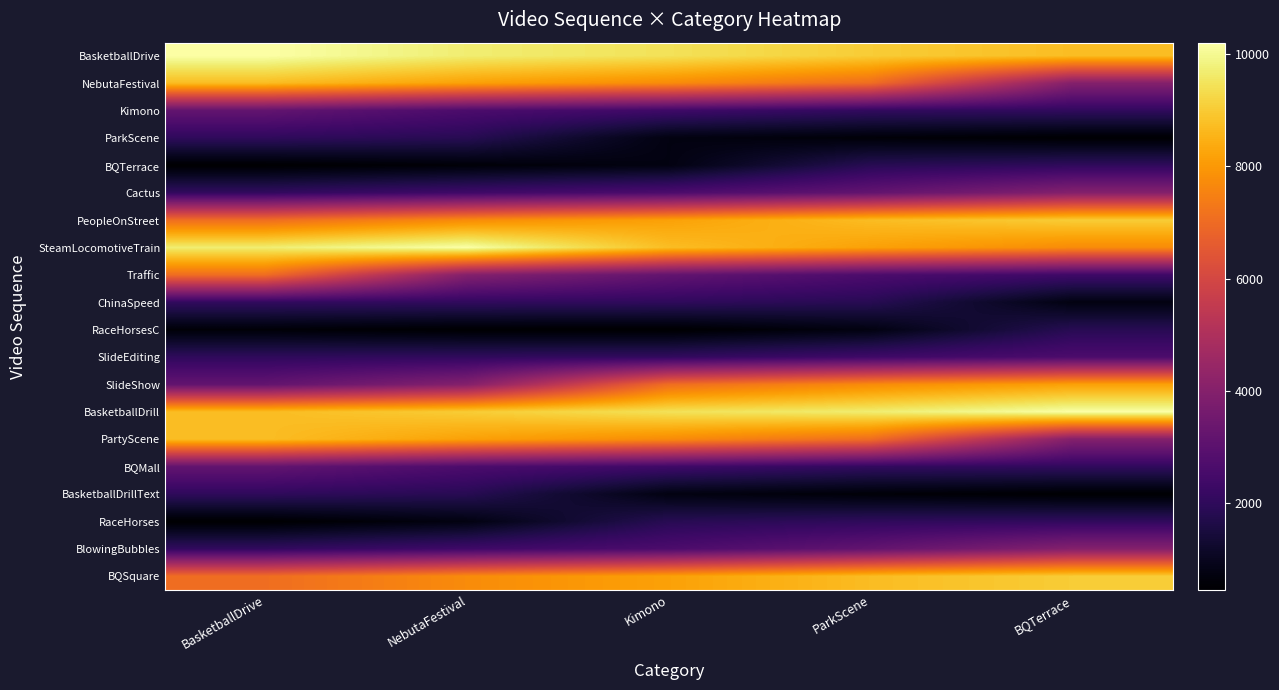

Reading left to right, transcribe all the data shown in this chart.

BasketballDrive: BasketballDrive=10200.6	NebutaFestival=9698.0	Kimono=9450.2	ParkScene=9025.0	BQTerrace=8741.9
NebutaFestival: BasketballDrive=8720.1	NebutaFestival=8176.8	Kimono=7732.1	ParkScene=7066.4	BQTerrace=3993.3
Kimono: BasketballDrive=3195.7	NebutaFestival=2654.6	Kimono=2355.6	ParkScene=2067.1	BQTerrace=2040.6
ParkScene: BasketballDrive=2009.9	NebutaFestival=1850.5	Kimono=758.4	ParkScene=594.8	BQTerrace=478.1
BQTerrace: BasketballDrive=457.2	NebutaFestival=594.8	Kimono=758.4	ParkScene=1850.5	BQTerrace=2009.9
Cactus: BasketballDrive=2067.1	NebutaFestival=2355.6	Kimono=2654.6	ParkScene=3195.7	BQTerrace=3993.3
PeopleOnStreet: BasketballDrive=7066.4	NebutaFestival=7732.1	Kimono=8176.8	ParkScene=8720.1	BQTerrace=9025.0
SteamLocomotiveTrain: BasketballDrive=9698.0	NebutaFestival=10200.6	Kimono=8741.9	ParkScene=8176.8	BQTerrace=7732.1
Traffic: BasketballDrive=7066.4	NebutaFestival=3993.3	Kimono=3195.7	ParkScene=2654.6	BQTerrace=2355.6
ChinaSpeed: BasketballDrive=2067.1	NebutaFestival=2040.6	Kimono=2009.9	ParkScene=1850.5	BQTerrace=758.4
RaceHorsesC: BasketballDrive=594.8	NebutaFestival=478.1	Kimono=457.2	ParkScene=758.4	BQTerrace=1850.5
SlideEditing: BasketballDrive=2009.9	NebutaFestival=2040.6	Kimono=2067.1	ParkScene=2355.6	BQTerrace=2654.6
SlideShow: BasketballDrive=3195.7	NebutaFestival=3993.3	Kimono=7066.4	ParkScene=7732.1	BQTerrace=8176.8
BasketballDrill: BasketballDrive=8720.1	NebutaFestival=9025.0	Kimono=9450.2	ParkScene=9698.0	BQTerrace=10200.6
PartyScene: BasketballDrive=8741.9	NebutaFestival=8176.8	Kimono=7732.1	ParkScene=7066.4	BQTerrace=3993.3
BQMall: BasketballDrive=3195.7	NebutaFestival=2654.6	Kimono=2355.6	ParkScene=2067.1	BQTerrace=2040.6
BasketballDrillText: BasketballDrive=2009.9	NebutaFestival=1850.5	Kimono=758.4	ParkScene=594.8	BQTerrace=478.1
RaceHorses: BasketballDrive=457.2	NebutaFestival=758.4	Kimono=1850.5	ParkScene=2009.9	BQTerrace=2040.6
BlowingBubbles: BasketballDrive=2067.1	NebutaFestival=2355.6	Kimono=2654.6	ParkScene=3195.7	BQTerrace=3993.3
BQSquare: BasketballDrive=7066.4	NebutaFestival=7732.1	Kimono=8176.8	ParkScene=8720.1	BQTerrace=9025.0